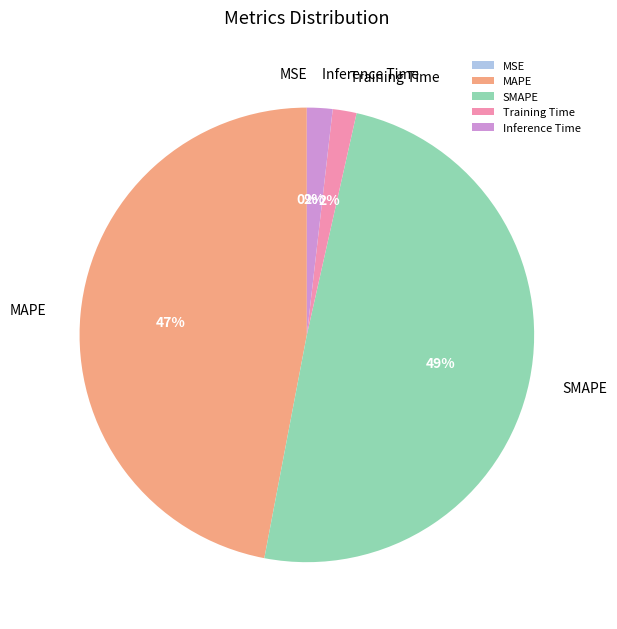

Do MAPE and SMAPE together represent more than half of the pie?

Yes